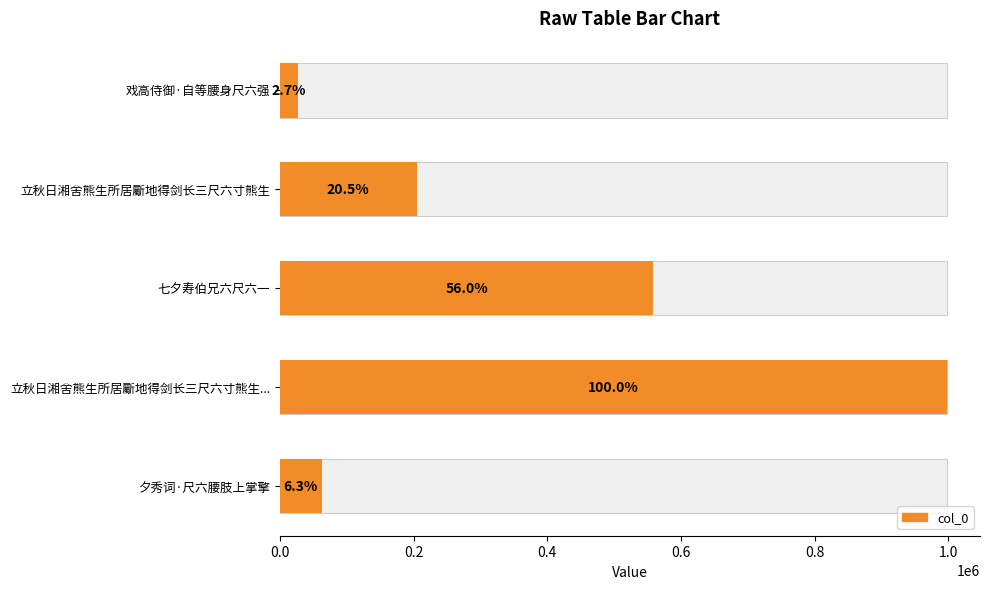

What is the minimum value shown in the chart?

26634